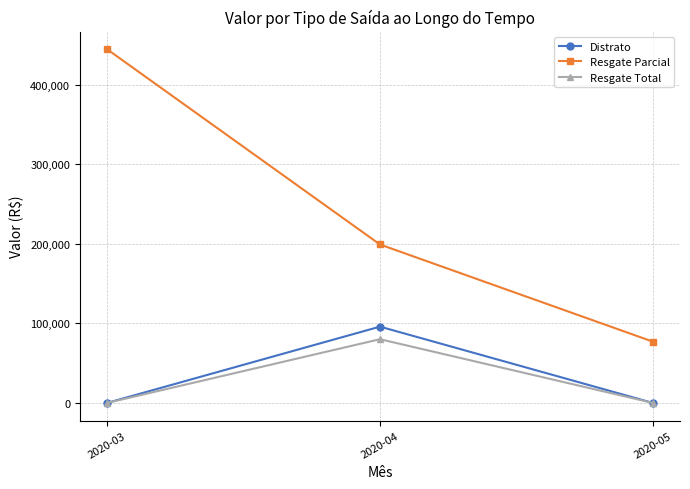

Reading left to right, transcribe all the data shown in this chart.

Distrato: 2020-03=0.0	2020-04=95799.8	2020-05=0.0
Resgate Parcial: 2020-03=444205.0	2020-04=199000.0	2020-05=77000.0
Resgate Total: 2020-03=0.0	2020-04=80000.0	2020-05=0.0